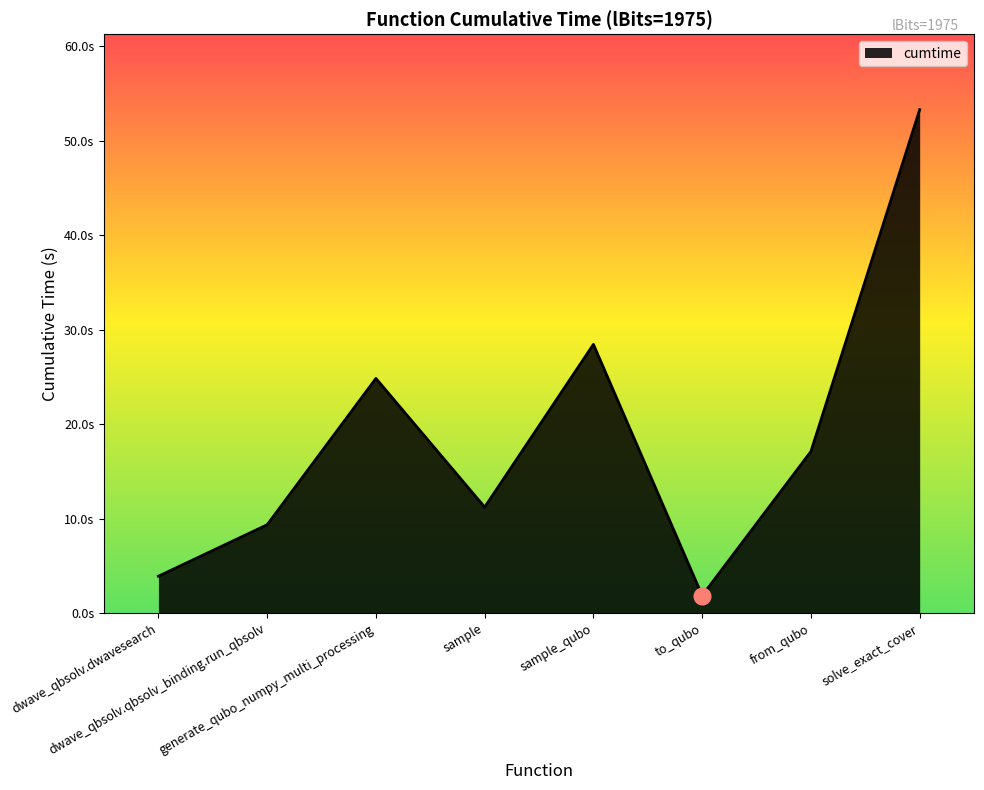

Does the chart display data point markers on the line(s)?

No